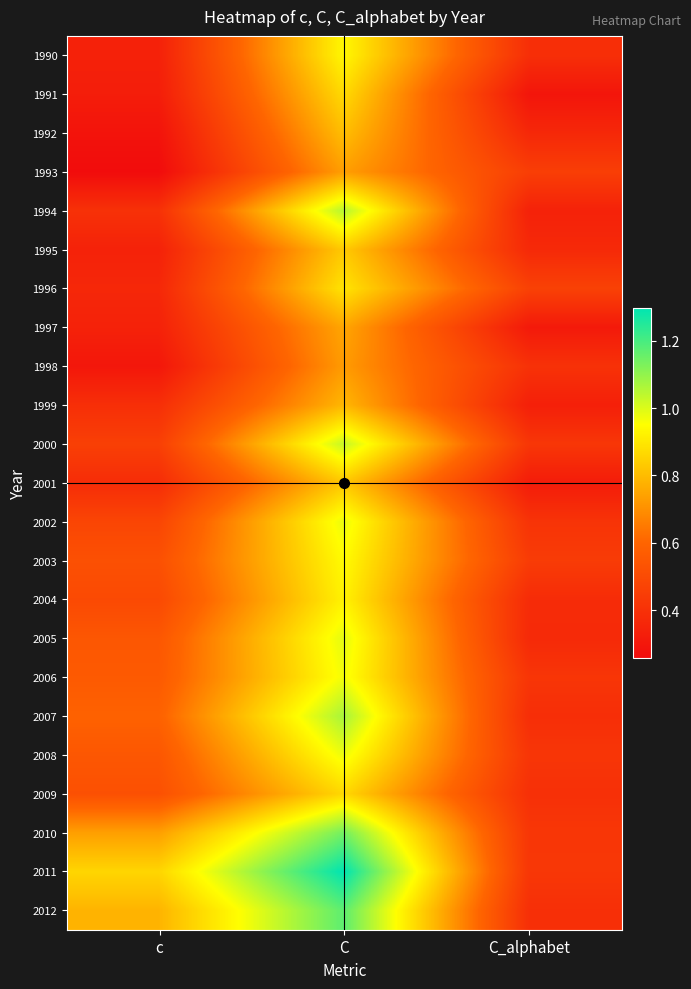

How many data points does each series have?

3